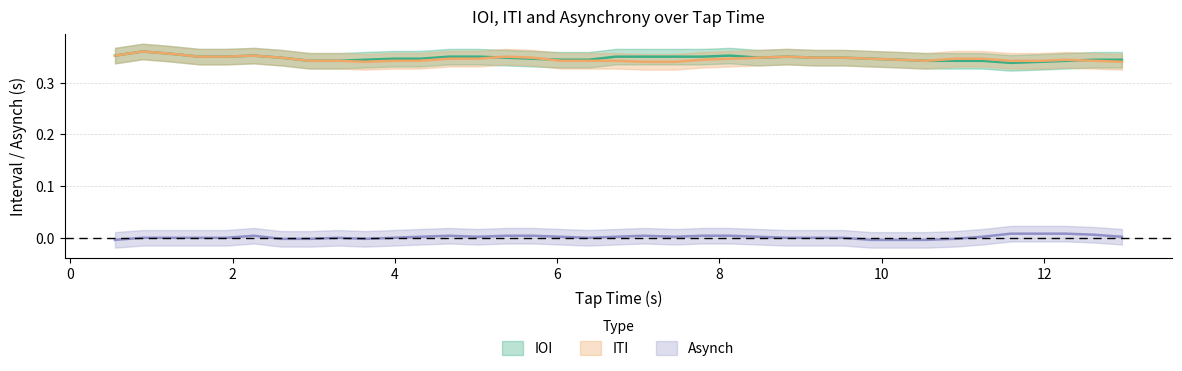

True or false: ITI and IOI cross at least once.

False